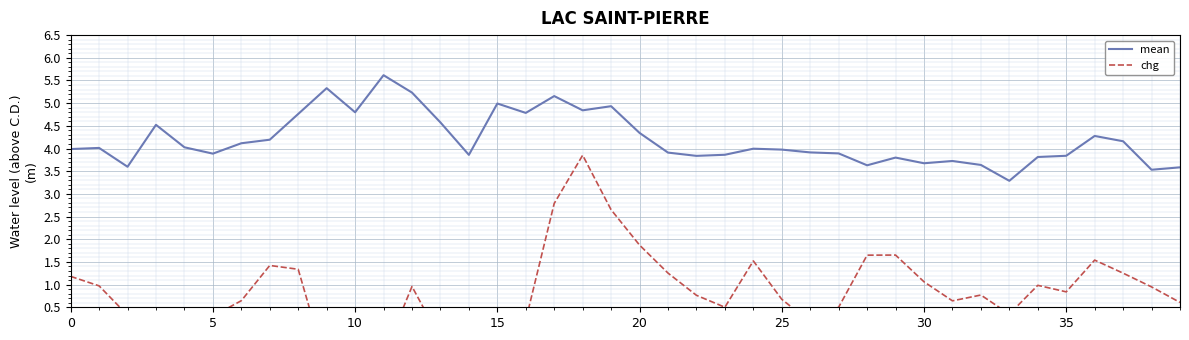

What are all the series names shown in the legend?

mean, chg